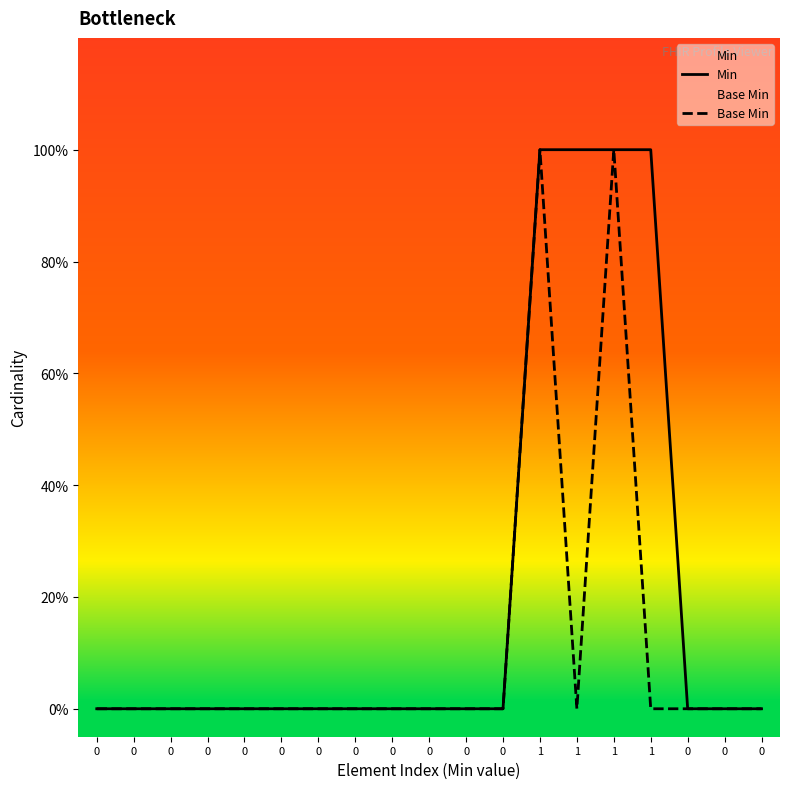

Which series changed the most between 0 and 0?

Min